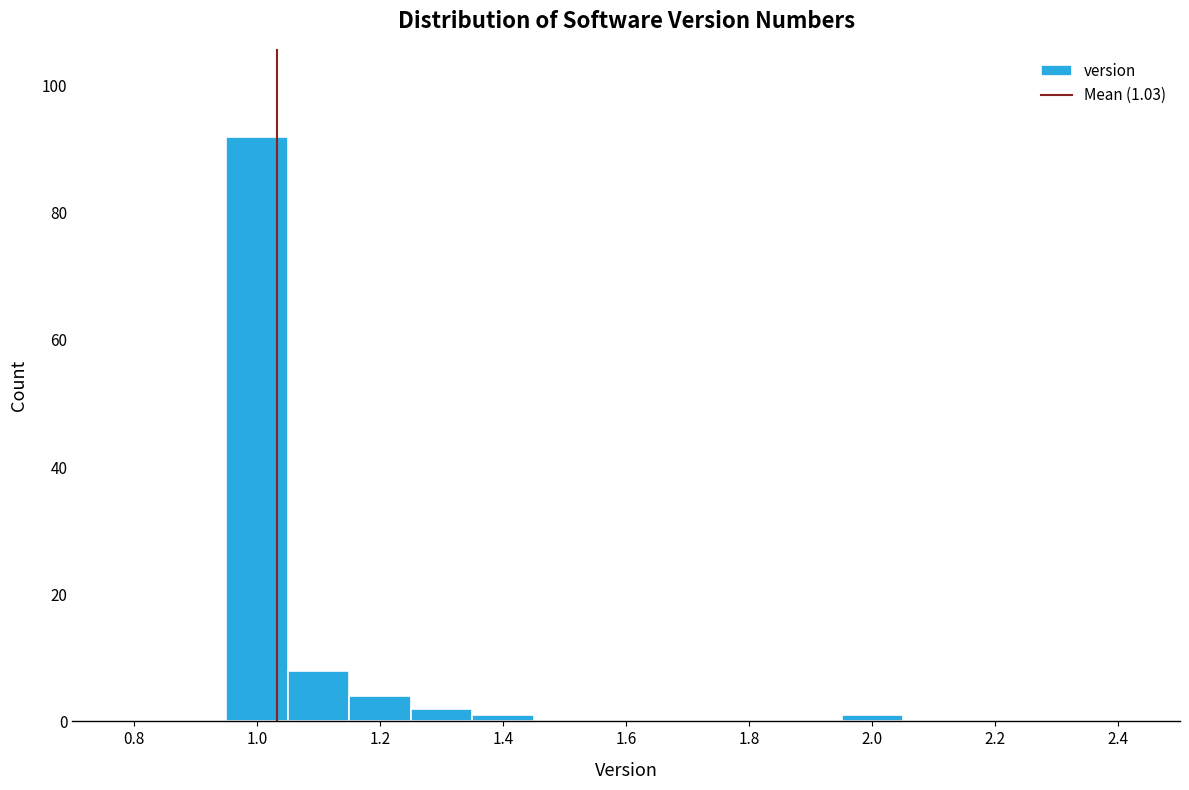

Over which range of the x-axis is the bar tallest?

0.95 to 1.05